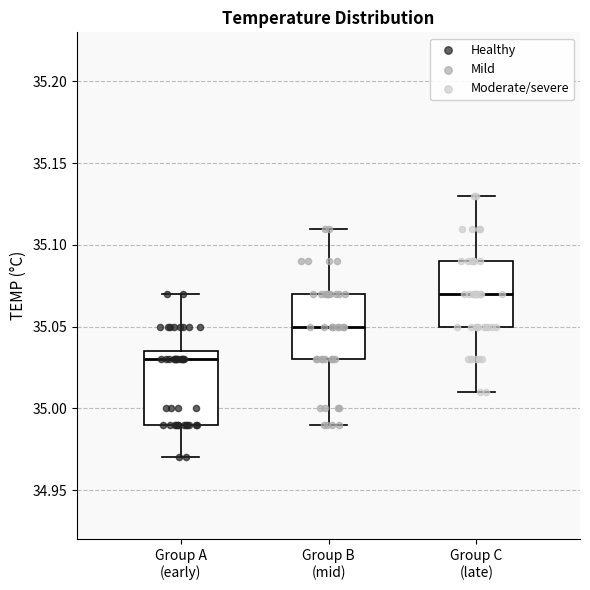

Reading left to right, transcribe this box plot: for each box, give where its median line is, the range the box spans, and where its two whiskers end, as read against the y-axis. The values are not printed on the chart, so give them approximately, as read against the axis.

Group A (early): median 35.030, box 34.990 to 35.035, whiskers 34.970 to 35.070
Group B (mid): median 35.050, box 35.030 to 35.070, whiskers 34.990 to 35.110
Group C (late): median 35.070, box 35.050 to 35.090, whiskers 35.010 to 35.130